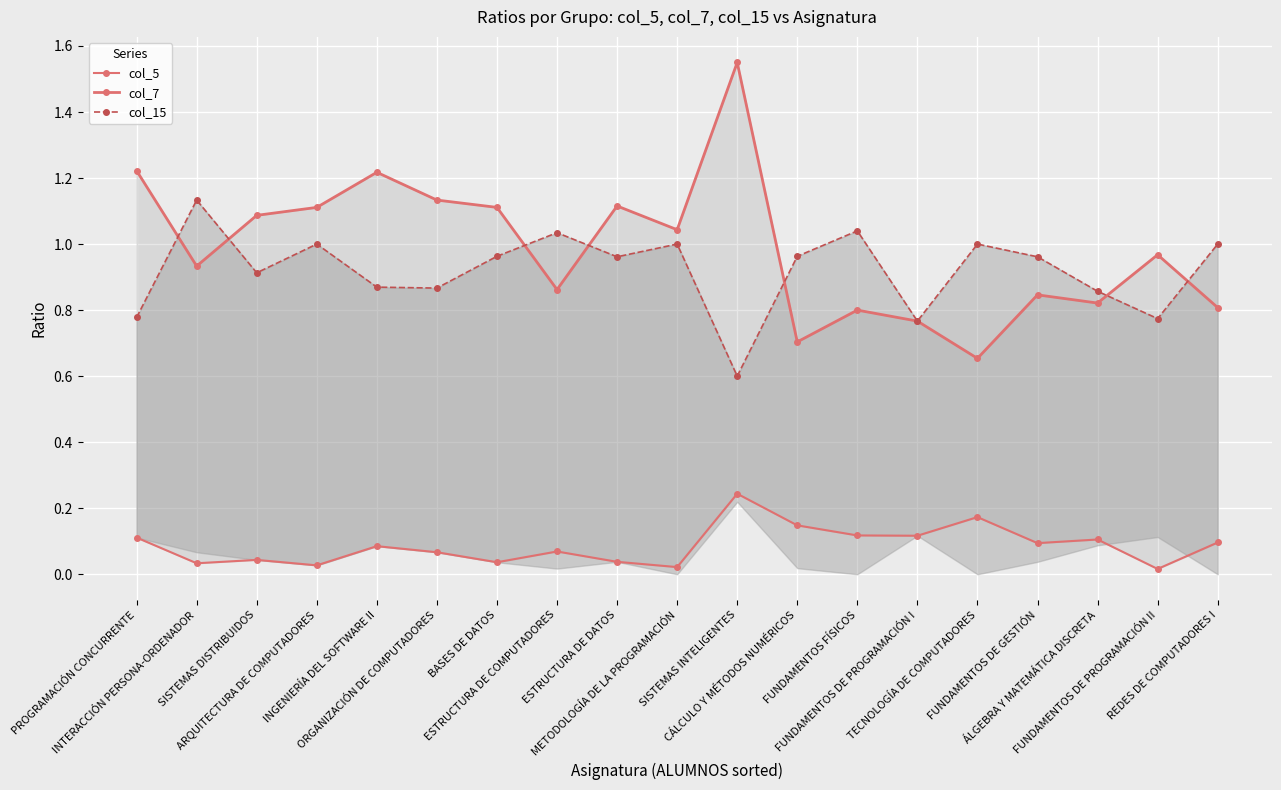

Count the number of data series in this chart.

3